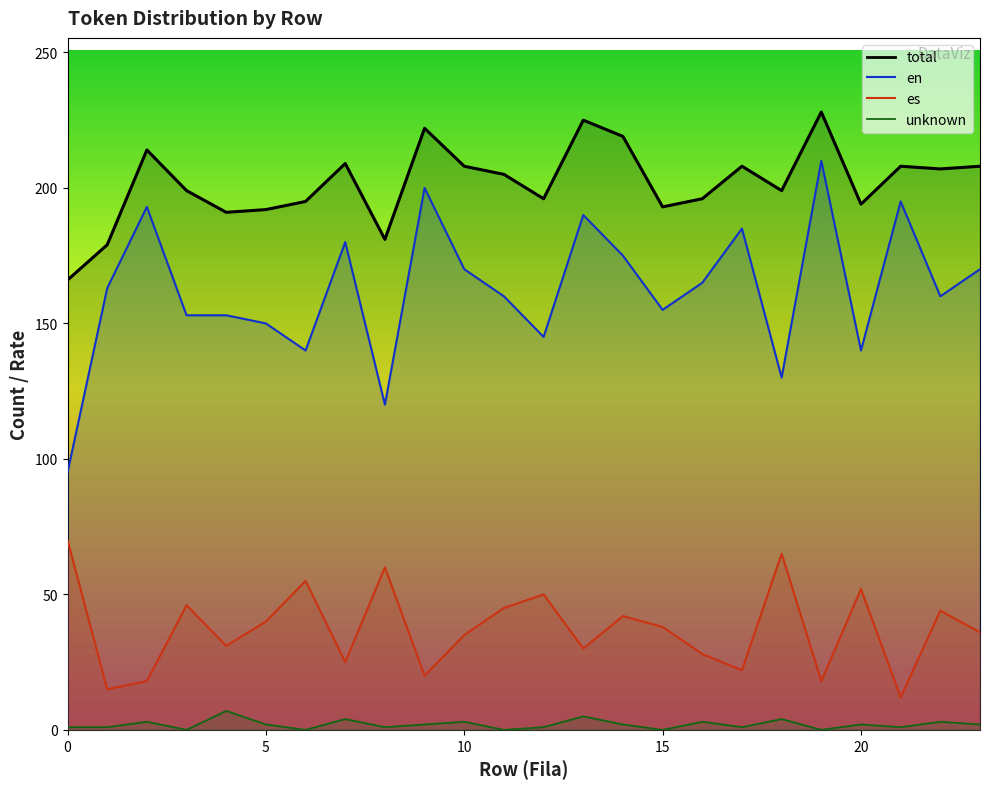

What are all the series names shown in the legend?

en, es, unknown, total